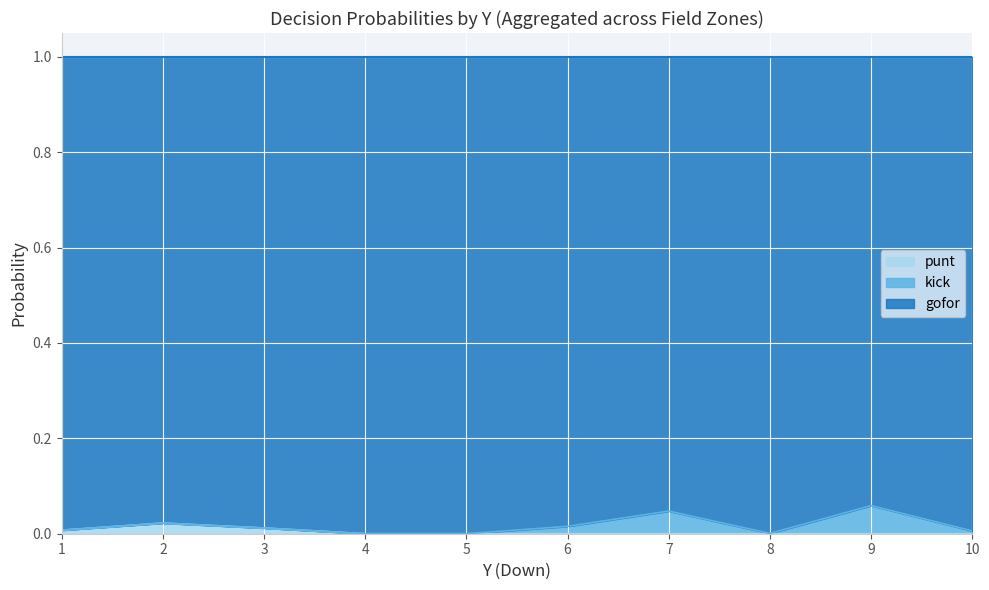

Which series changed the most between 3 and 7?

kick